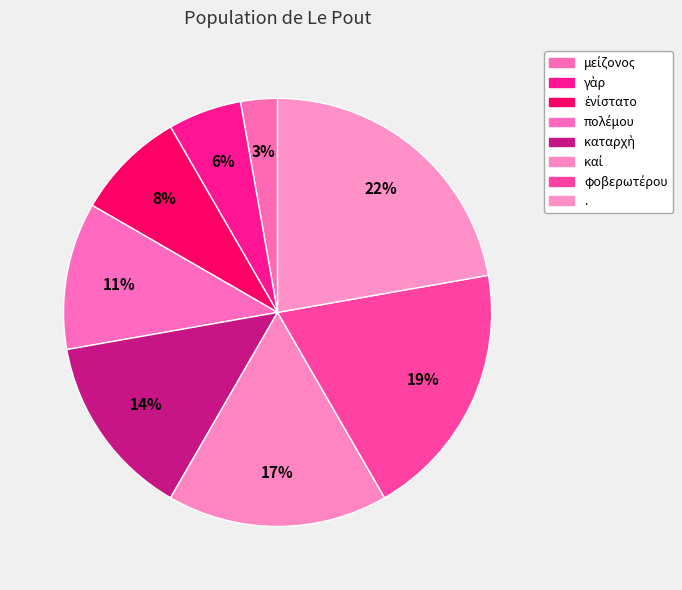

Between καταρχὴ and καί, which is larger?

καί